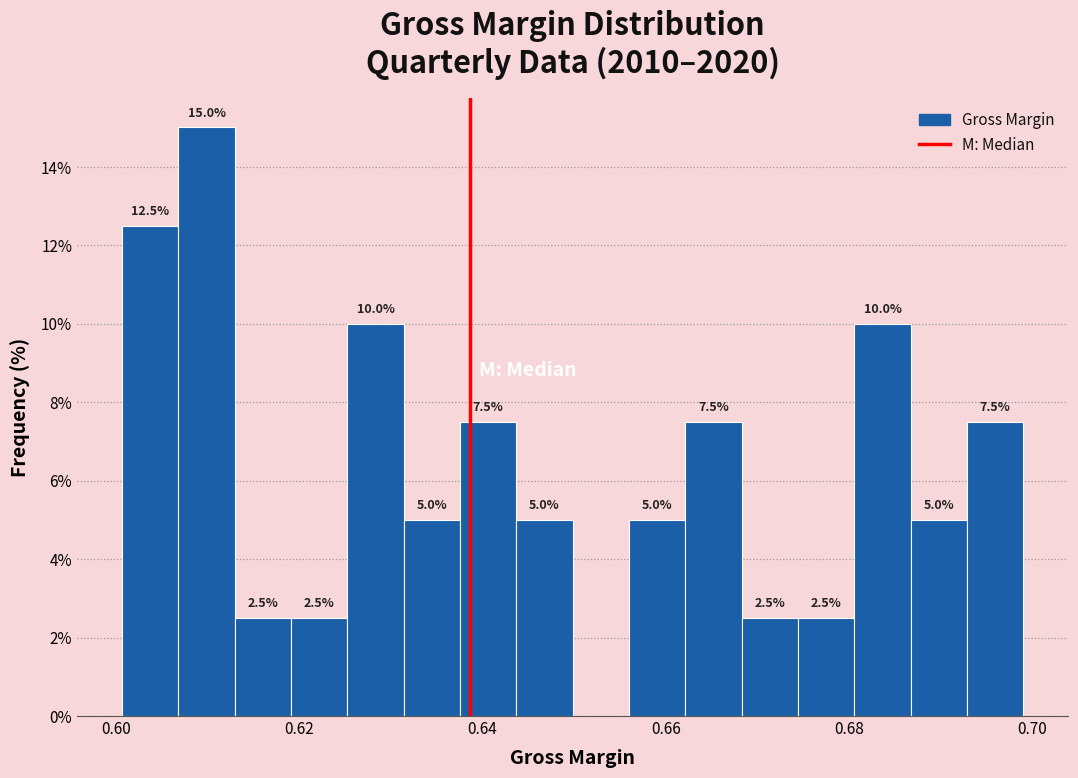

Around what value on the x-axis is the tallest bar? Give the approximate position of its centre, as read against the axis.

0.610